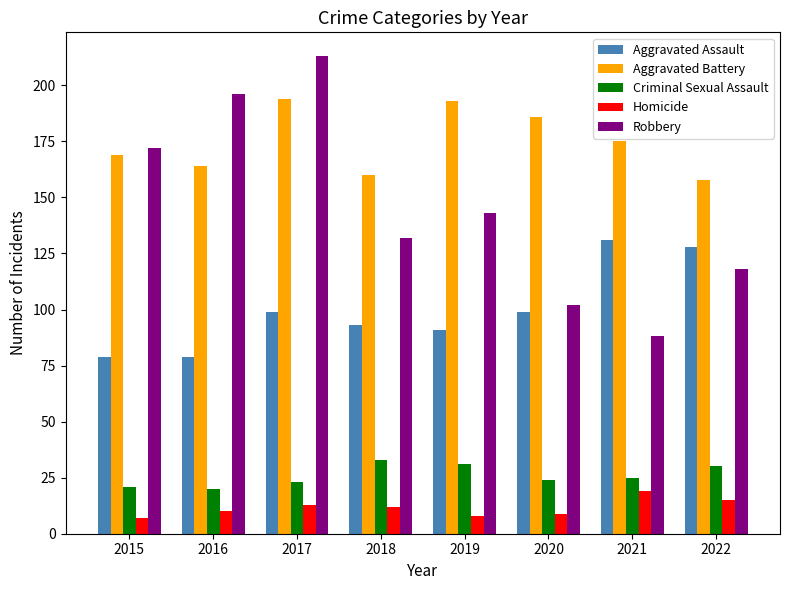

True or false: Homicide has a value of 10 at 2016.

True